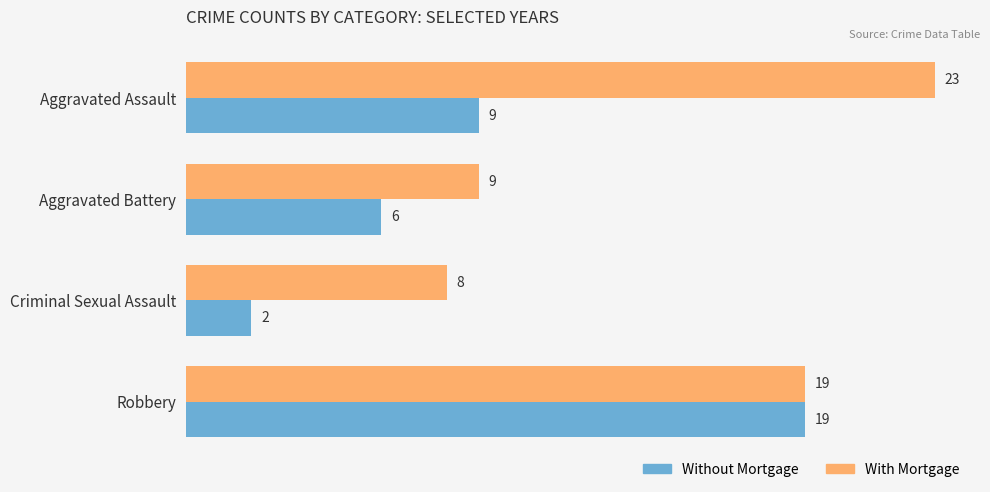

Rank the categories by Without Mortgage value from highest to lowest.

Robbery, Aggravated Assault, Aggravated Battery, Criminal Sexual Assault